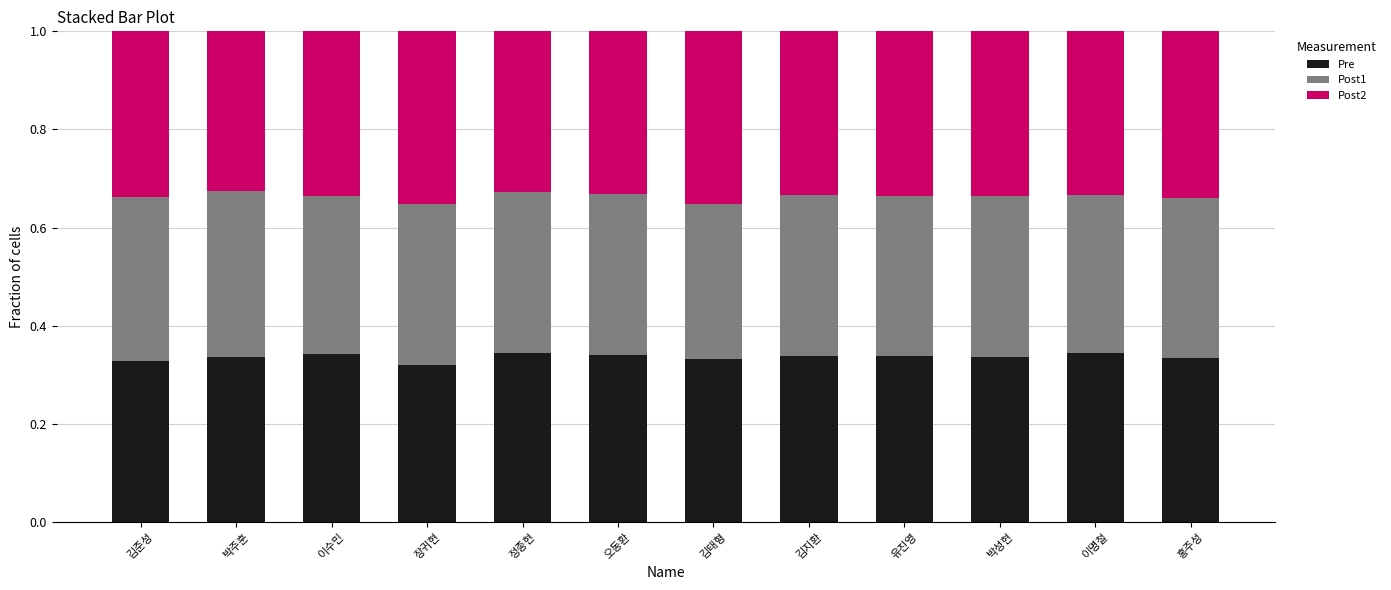

Where is Pre nearest to the value 0?

장귀현